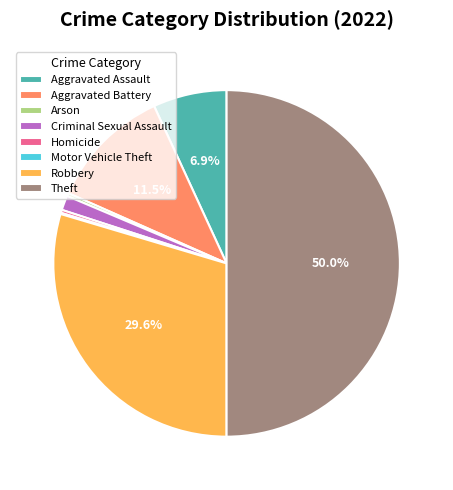

Is Criminal Sexual Assault the majority of the pie?

No